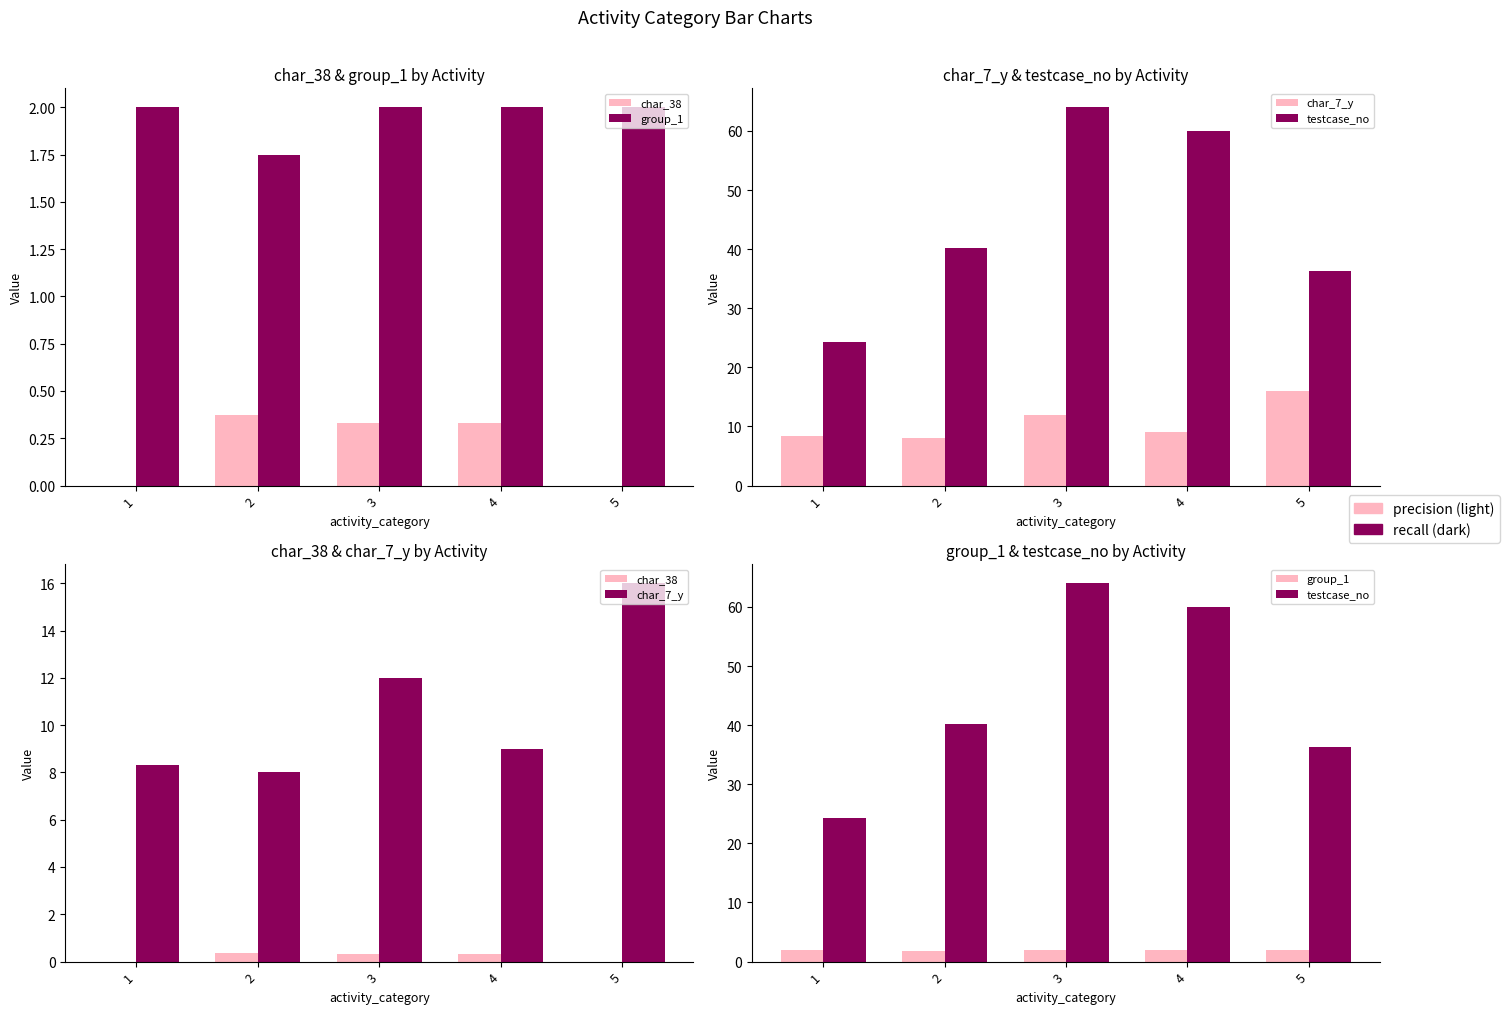

True or false: testcase_no has a value of 60.0 at 4.

True